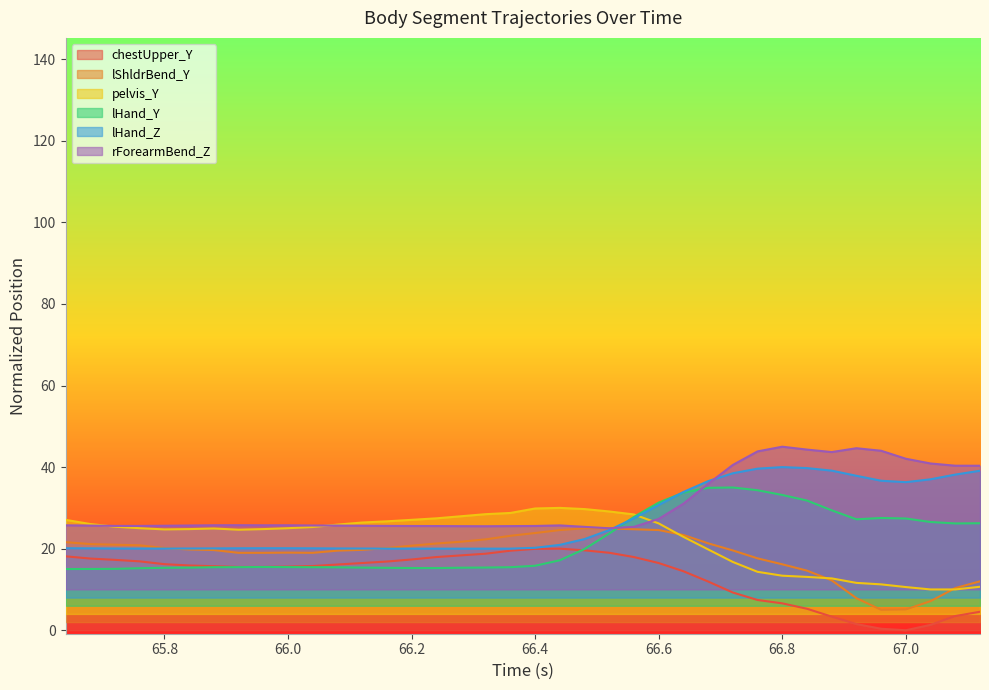

Is it true that lHand_Z equals 16.4 at 66.8?

False